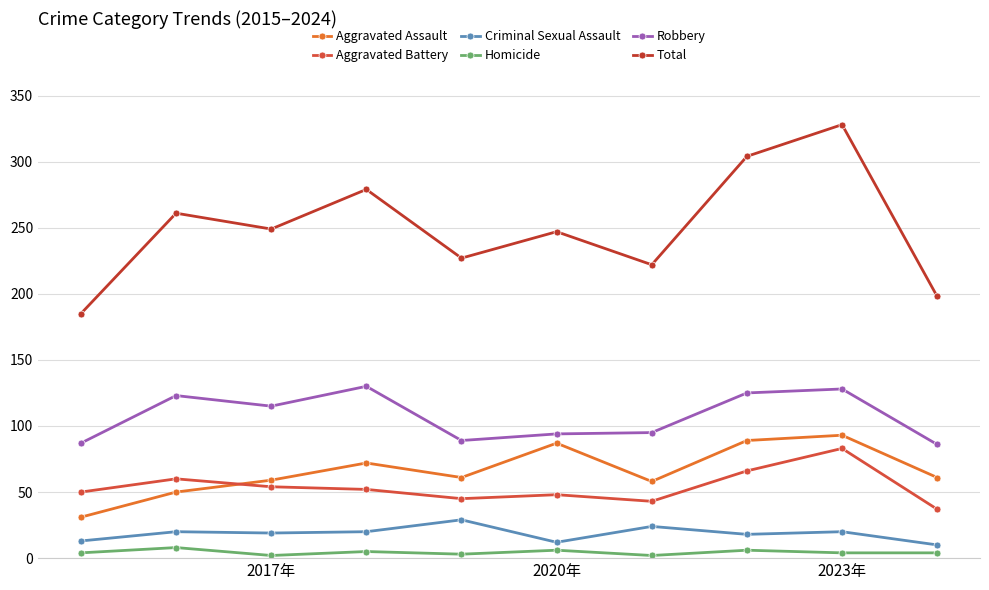

True or false: Robbery and Aggravated Assault intersect in this chart.

False